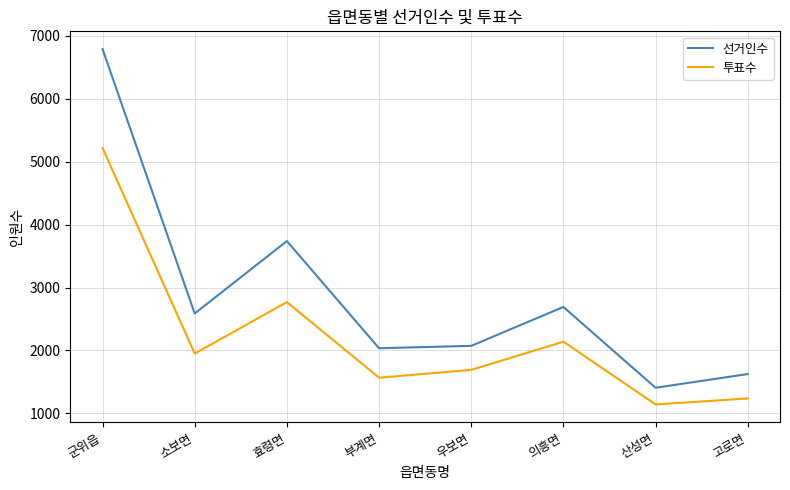

True or false: 투표수 and 선거인수 intersect in this chart.

False